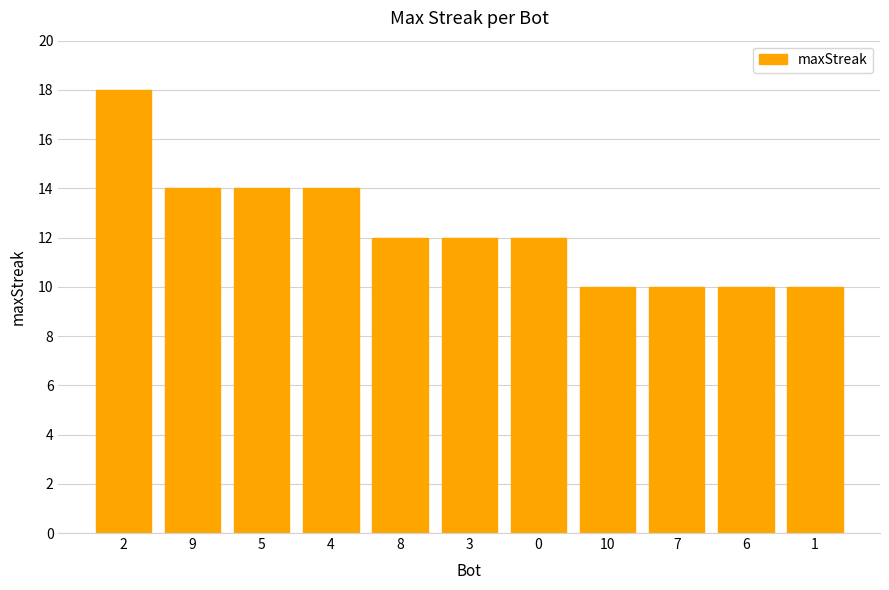

The chart shows a value of 12 at 3. True or false?

True